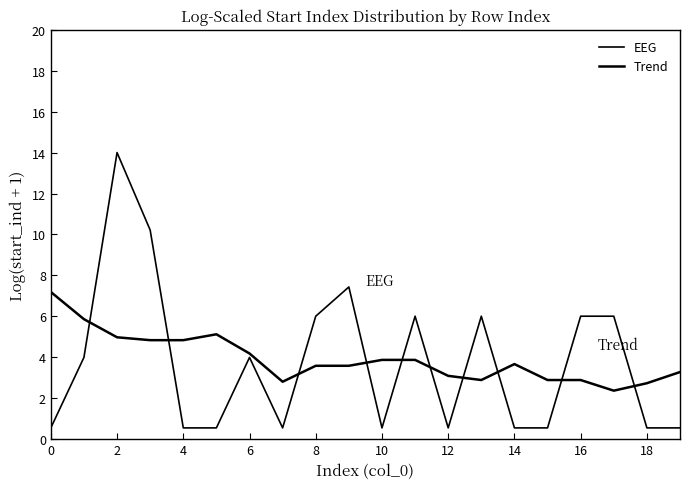

Does the chart display data point markers on the line(s)?

No